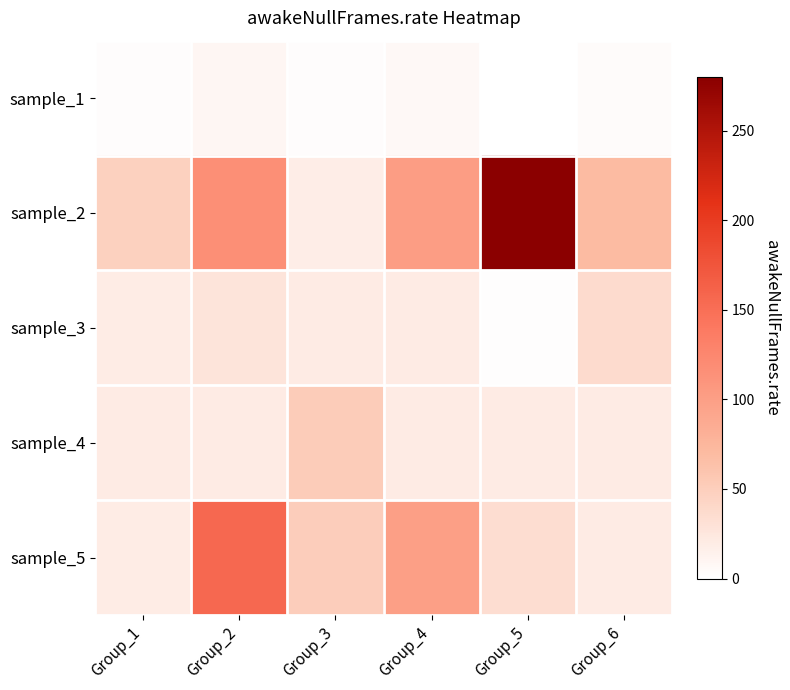

Reading right to left, list all the values displayed in this chart.

sample_1: Group_6=4.1	Group_5=0.5	Group_4=7.2	Group_3=3.1	Group_2=9.8	Group_1=3.2
sample_2: Group_6=69.7	Group_5=279.9	Group_4=100.6	Group_3=18.2	Group_2=116.1	Group_1=48.0
sample_3: Group_6=36.2	Group_5=1.6	Group_4=19.7	Group_3=20.0	Group_2=27.8	Group_1=19.5
sample_4: Group_6=20.7	Group_5=20.2	Group_4=19.7	Group_3=51.8	Group_2=19.8	Group_1=19.9
sample_5: Group_6=20.0	Group_5=34.3	Group_4=99.0	Group_3=51.3	Group_2=156.3	Group_1=19.2